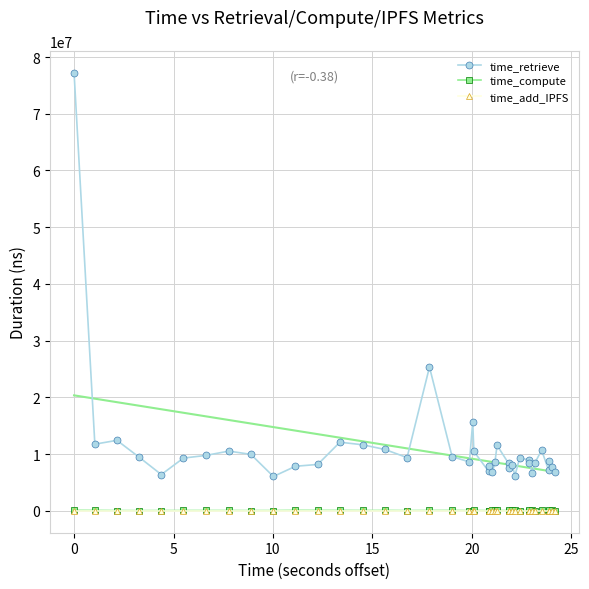

Which series has the largest total across all categories?

time_retrieve